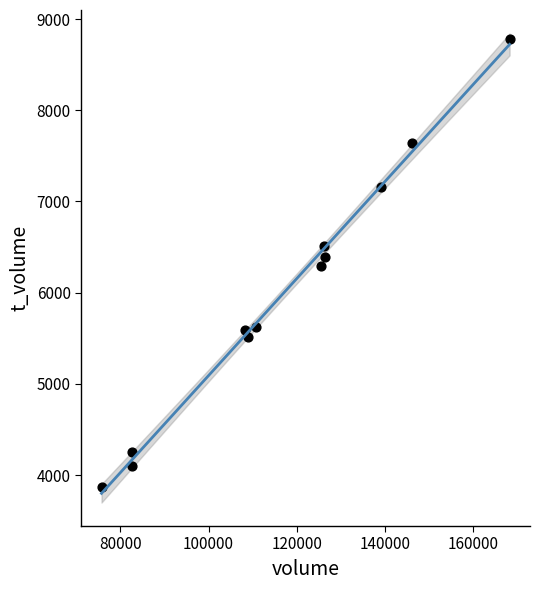

What is the average X value?

116663